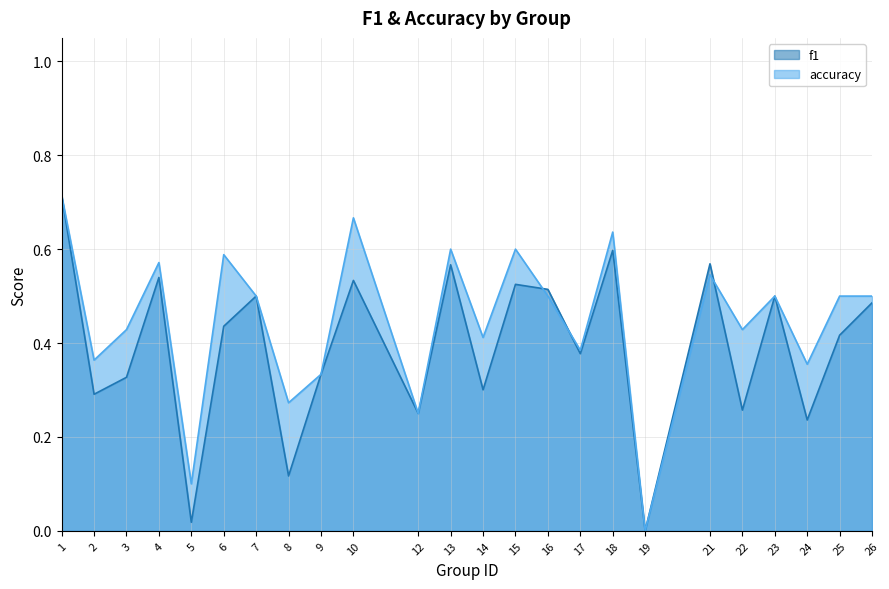

Between 4 and 13, which series saw the biggest shift?

accuracy